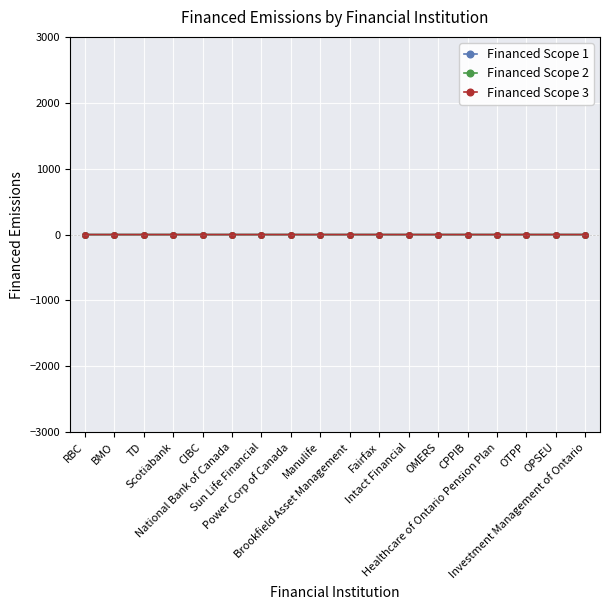

What are all the series names shown in the legend?

Financed Scope 1, Financed Scope 2, Financed Scope 3